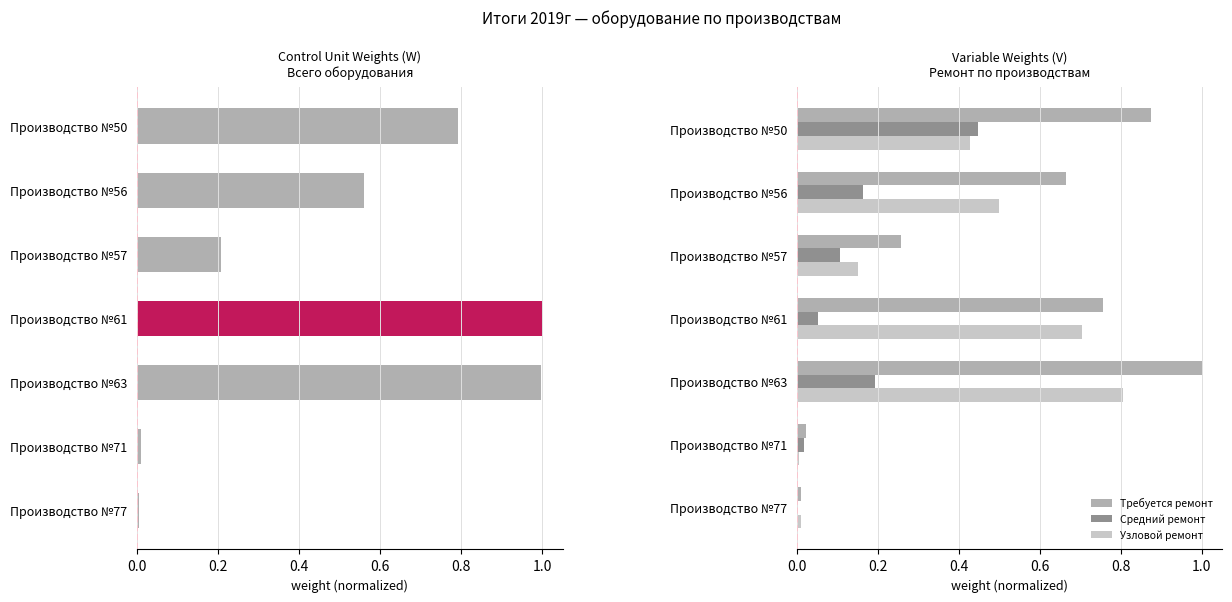

At which label does Требуется ремонт reach its peak?

Производство №63